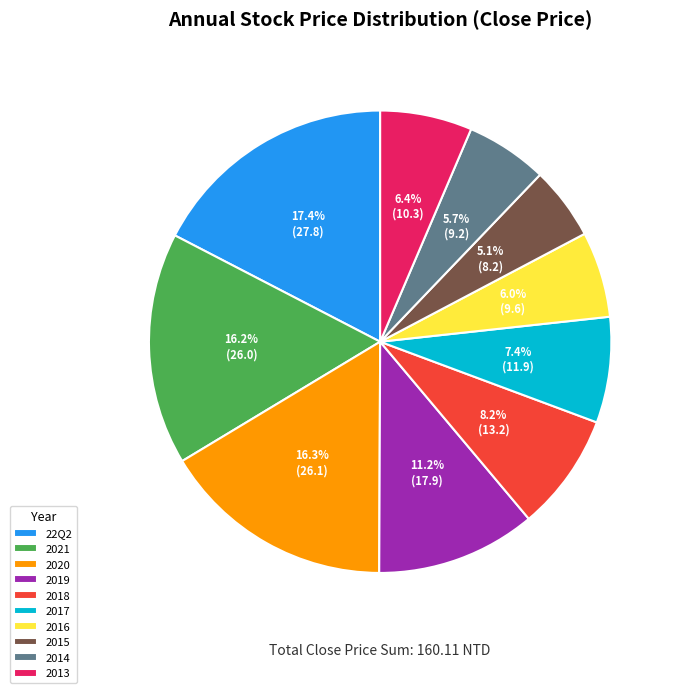

True or false: 2016 accounts for 6% of the total.

True